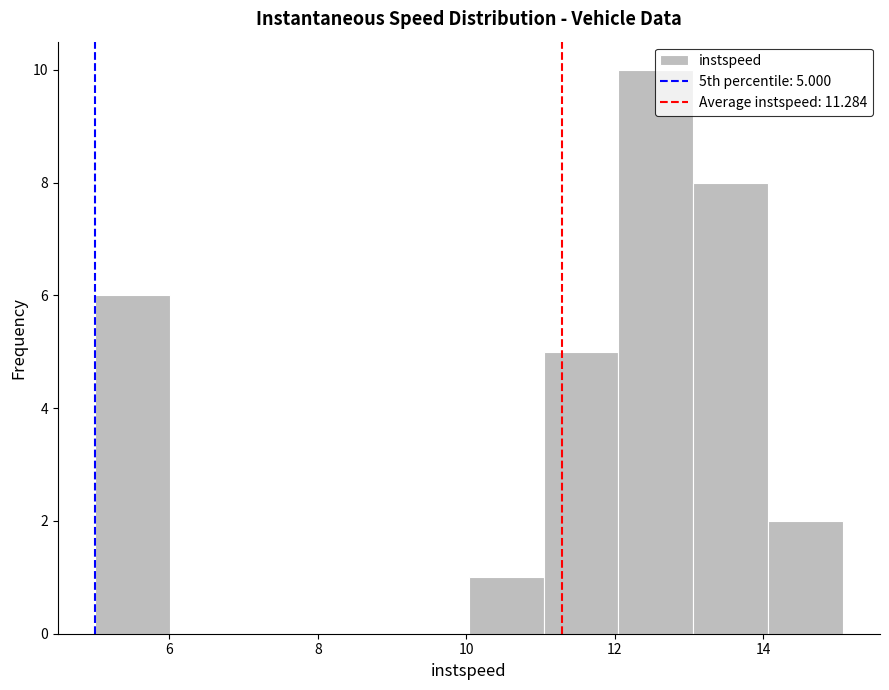

Over which range of the x-axis is the bar tallest?

12 to 13